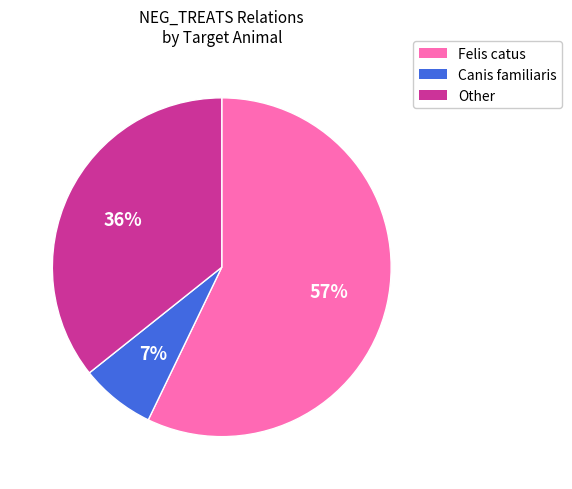

To the nearest percent, what is the difference between the largest and smallest slice percentages?

50%